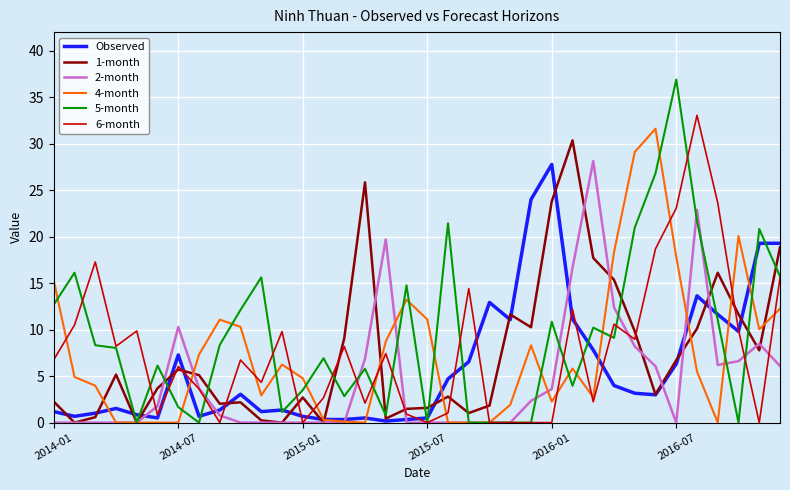

What is the sum of all 4-month values?

266.0